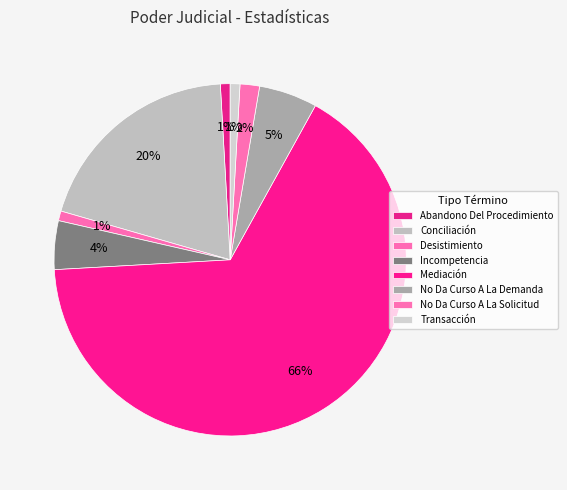

Count the number of slices in the pie.

8